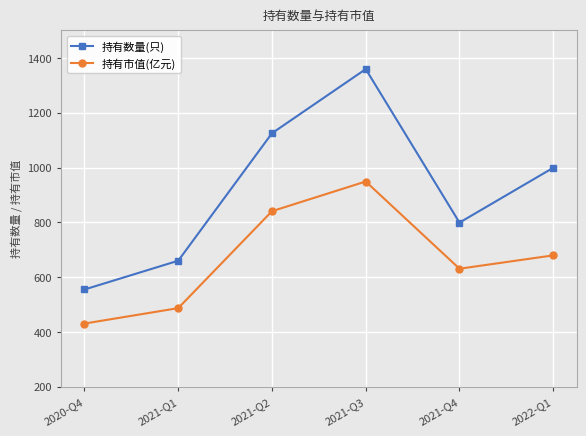

What is the spread (max minus min) of values at 2021-Q2?

284.3